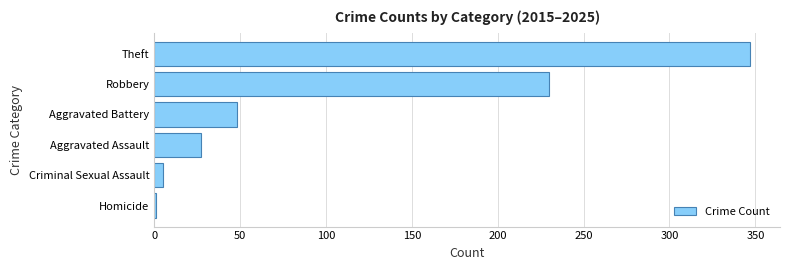

How many series are shown in this chart?

1